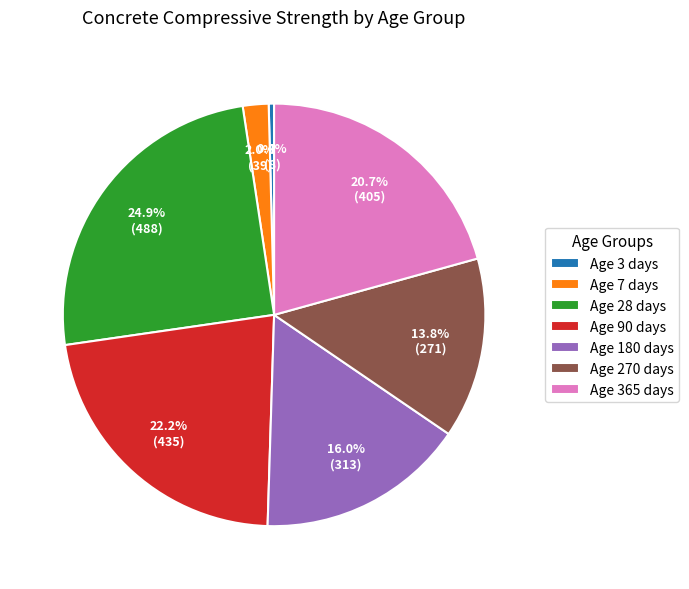

Combined, do Age 3 days and Age 270 days account for over 50%?

No